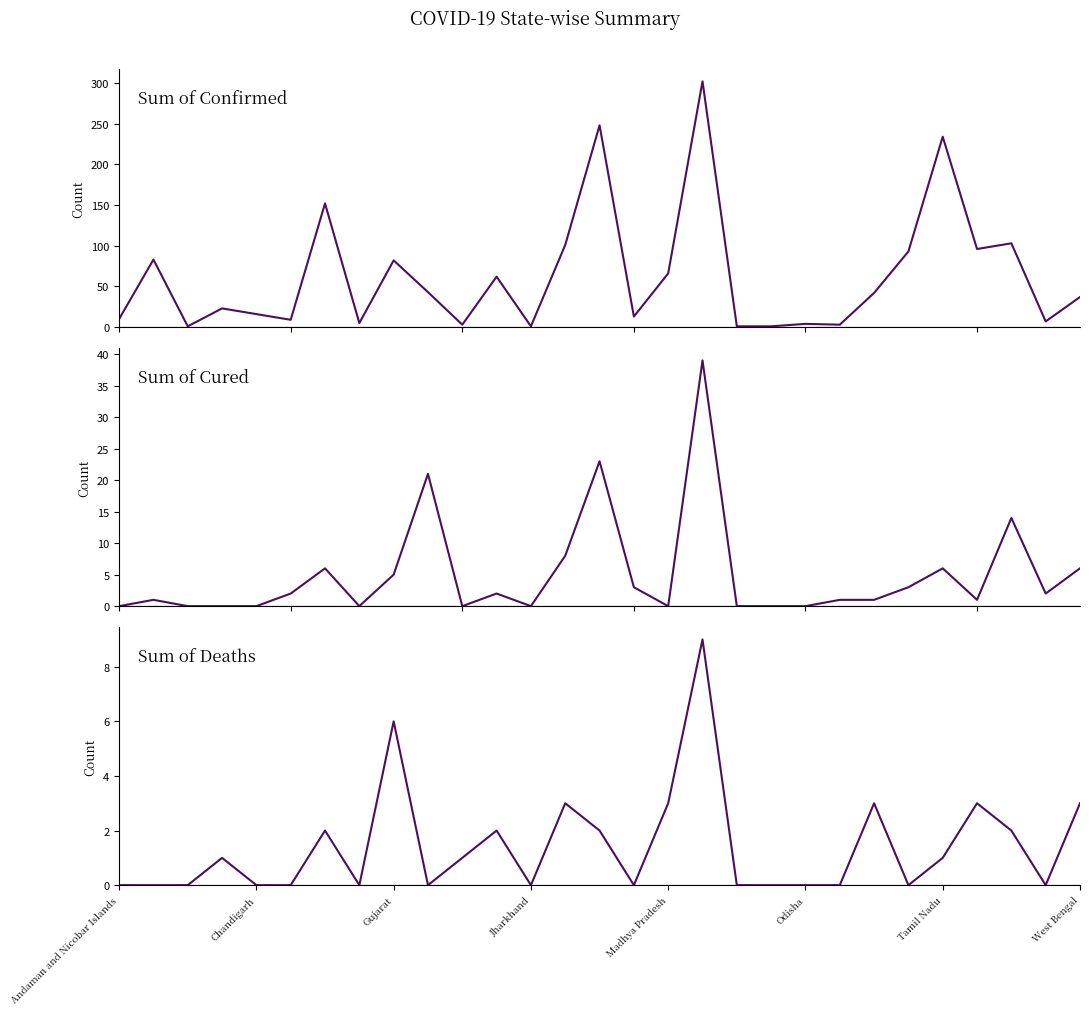

At which label is Sum of Cured closest to 19?

9